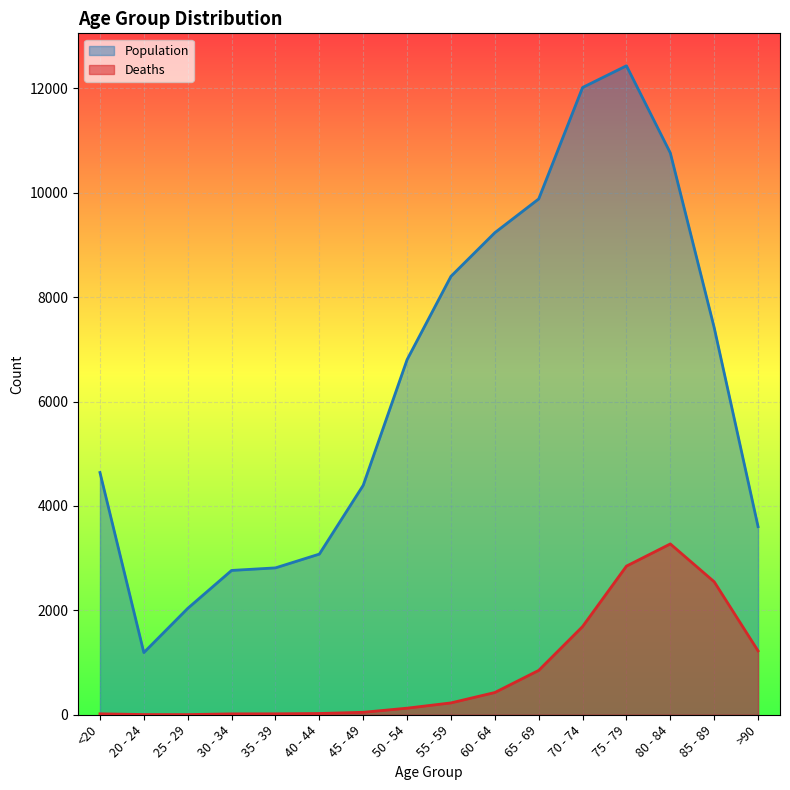

What is the value of the Deaths point at the 11th from the left?

850